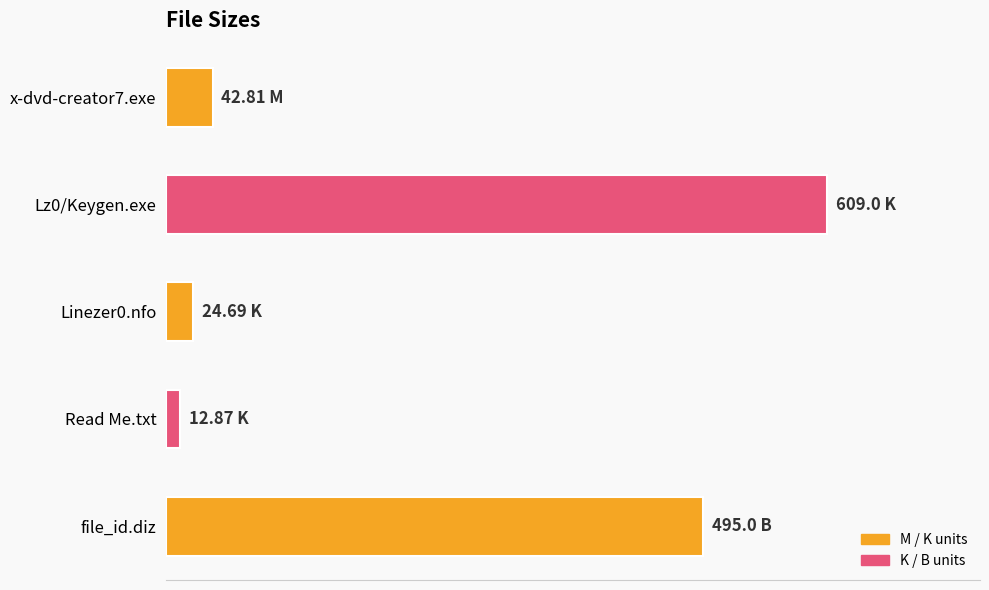

Which category has the lowest value across all series?

Read Me.txt